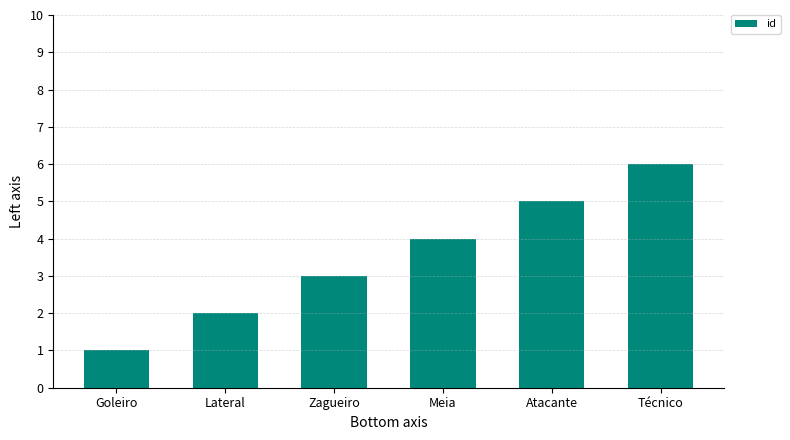

List the labels in order of value, largest first.

Técnico, Atacante, Meia, Zagueiro, Lateral, Goleiro